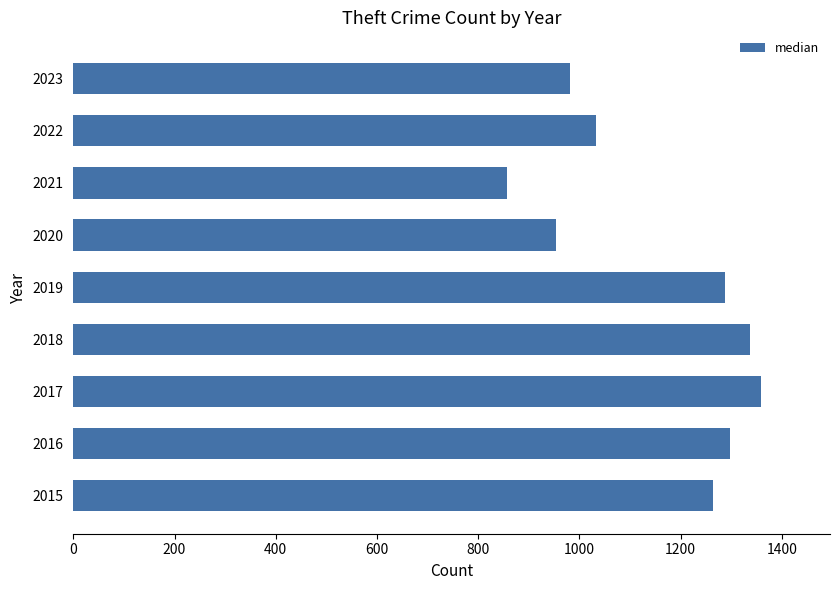

Is it true that the value at 2023 is 589?

False